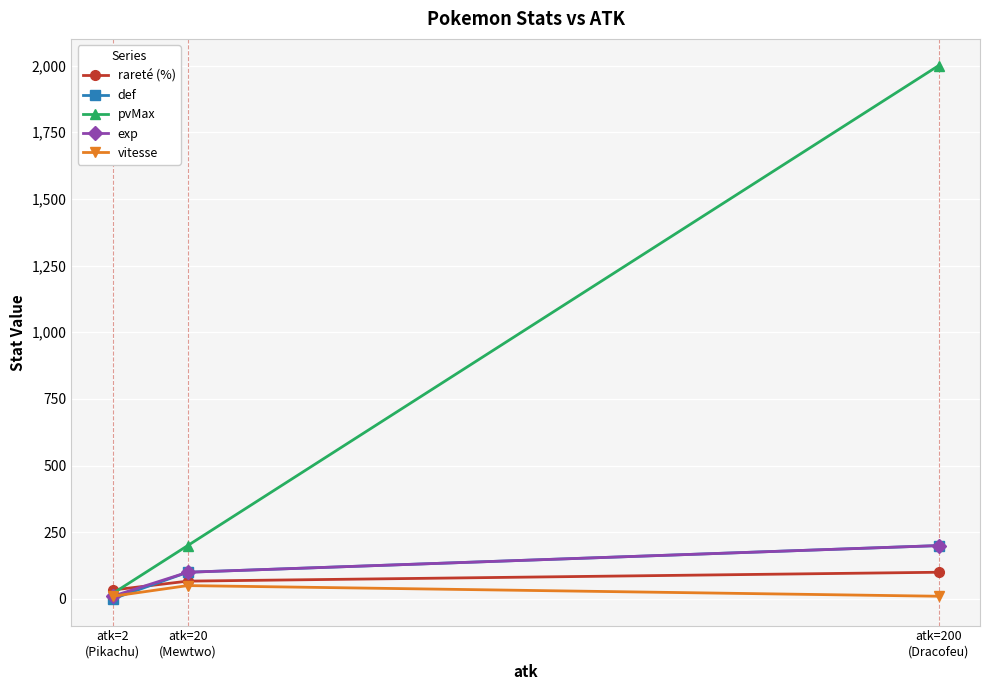

Which series has the largest range (max minus min)?

pvMax